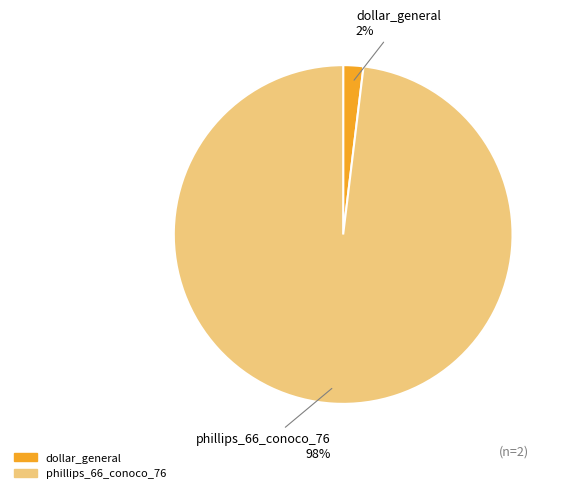

How many segments does this pie chart have?

2